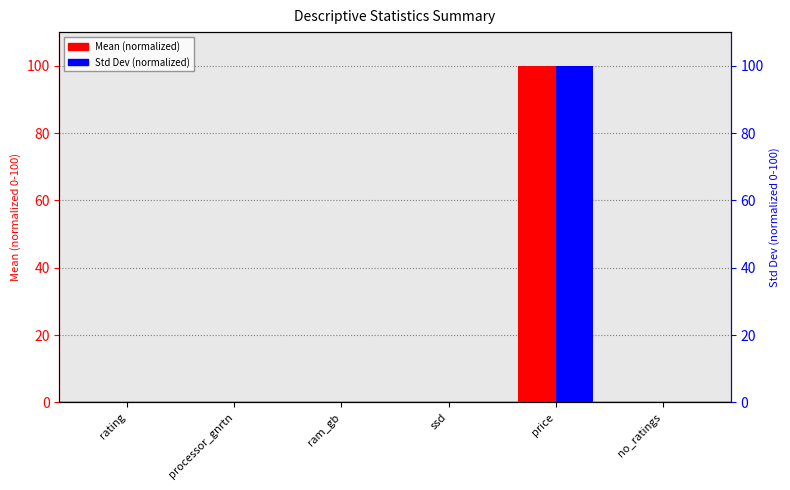

What position from the left is rating?

1